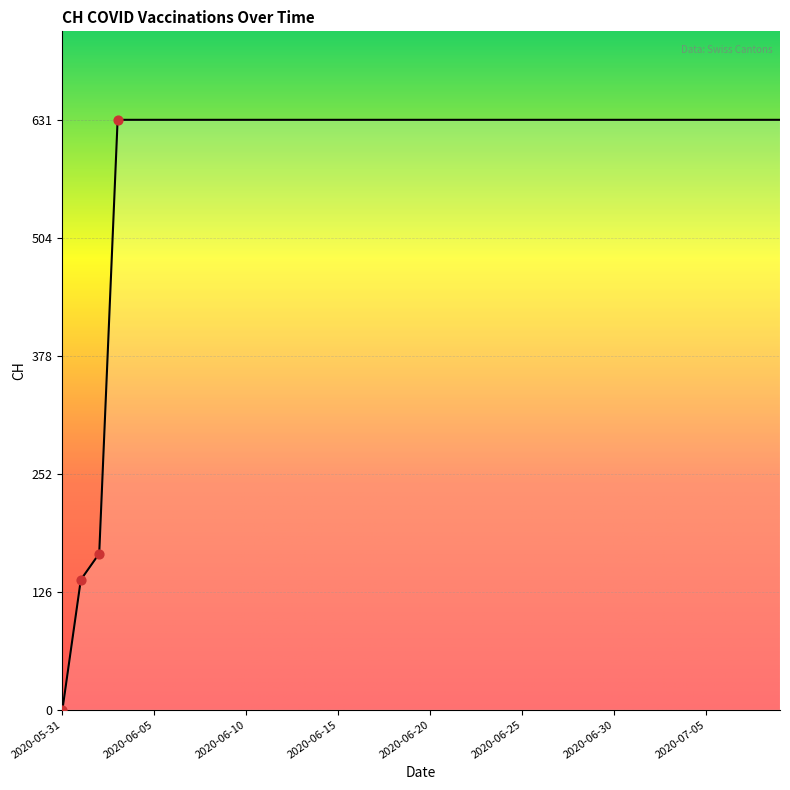

What is the greatest value displayed?

631